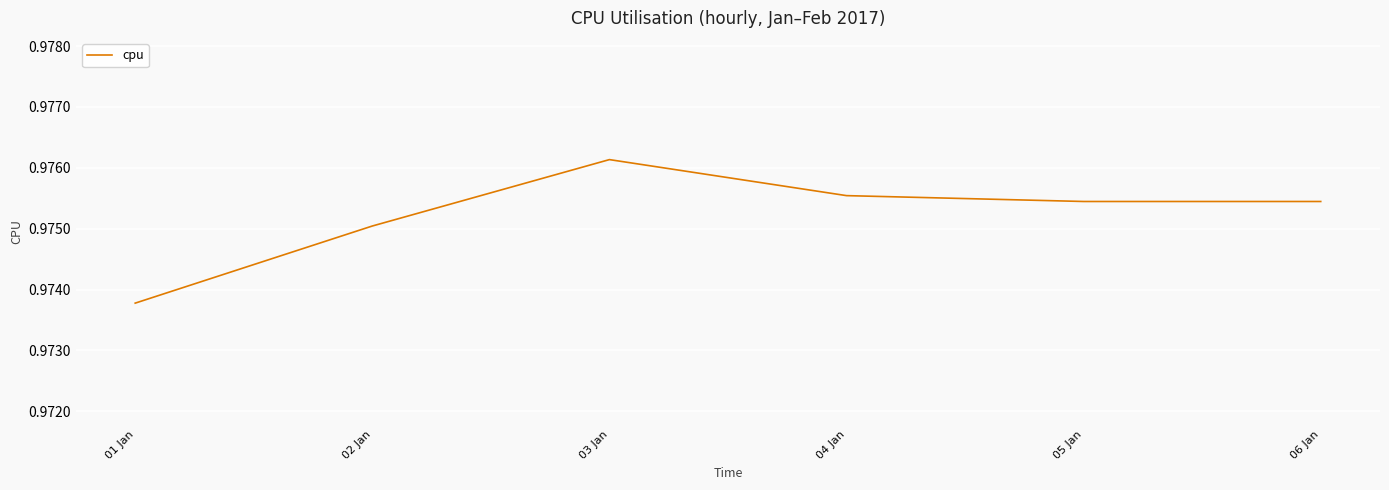

Count the values in the range 0 to 1.

6